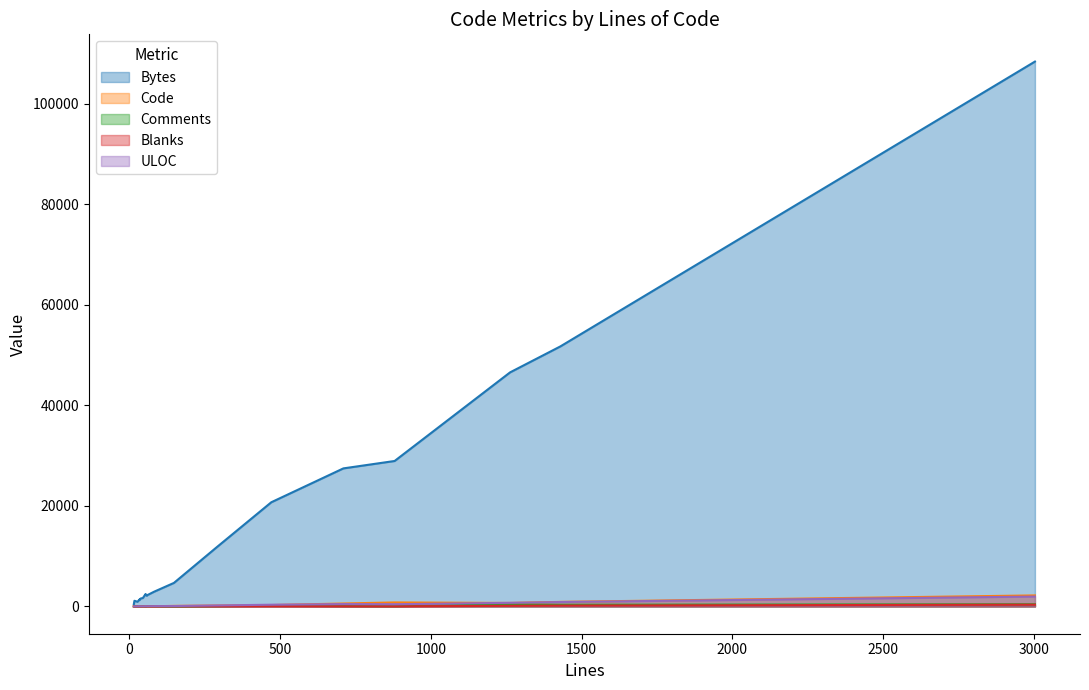

Rank the series at 34 from lowest to highest value.

Comments, Blanks, Code, ULOC, Bytes